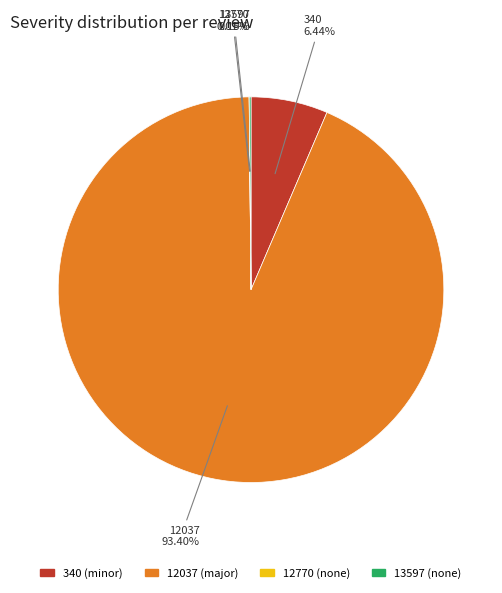

To the nearest percent, what is the difference between the largest and smallest slice percentages?

93%